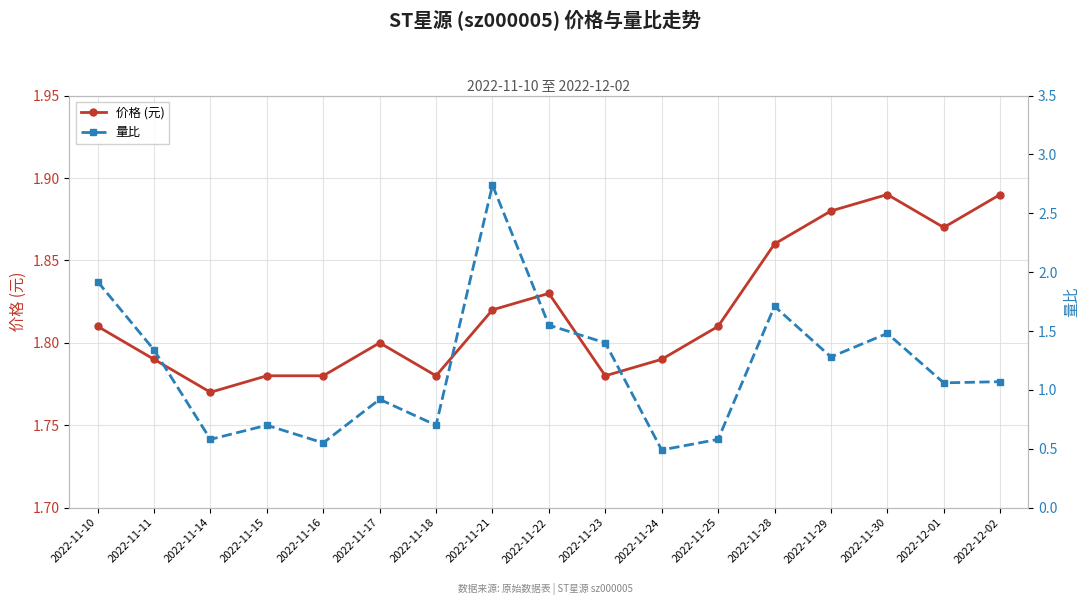

Is the value of 量比 at 2022-11-23 greater than the value of 价格 (元) at 2022-11-25?

No